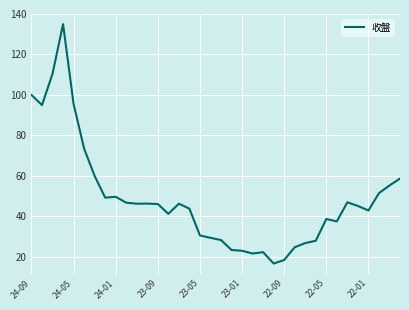

What is the smallest value displayed?

16.8